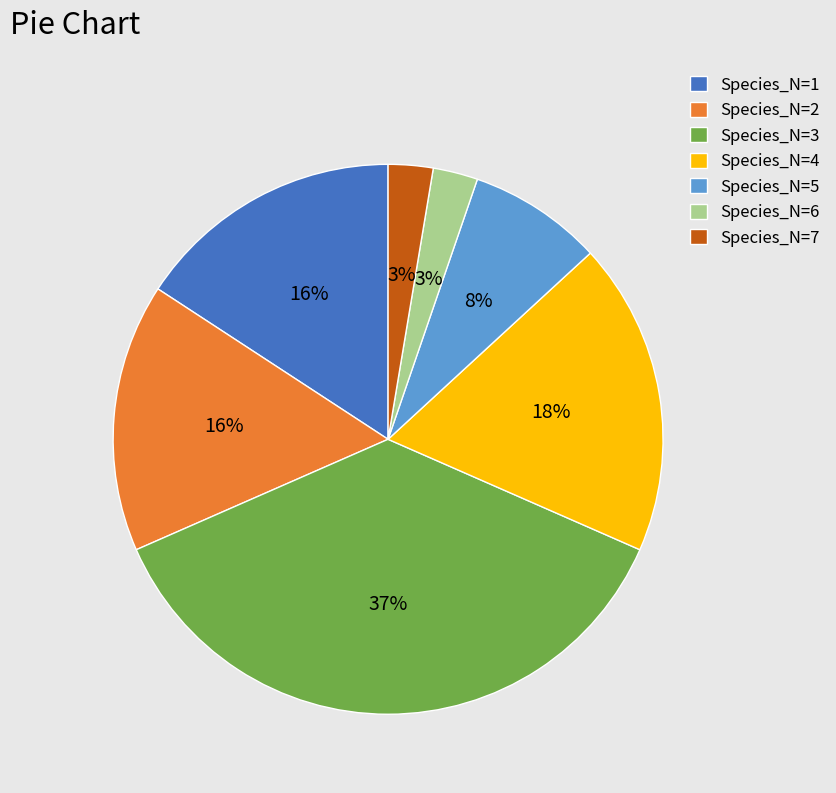

Count the number of slices in the pie.

7